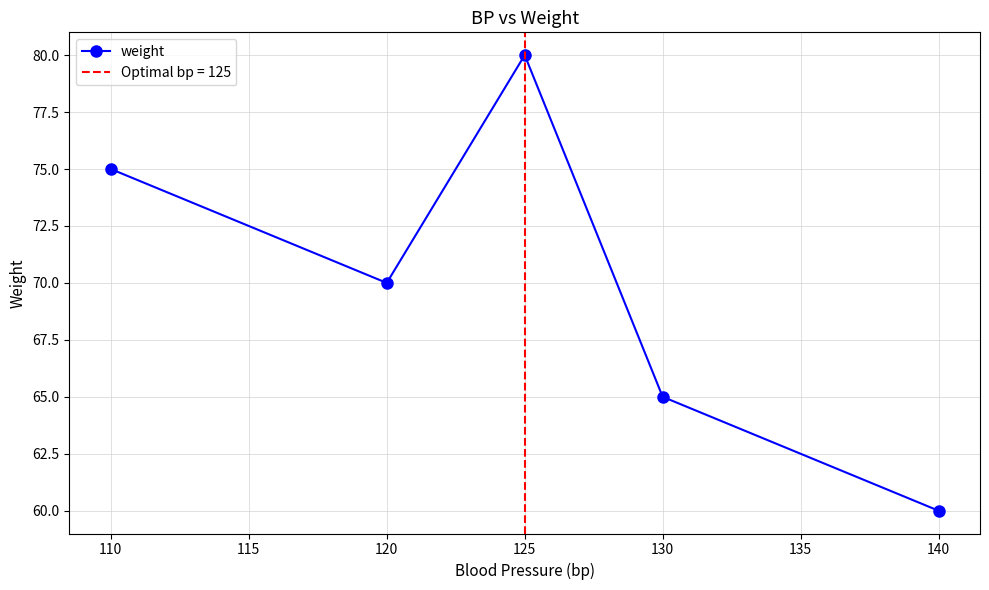

What is the value of the 2nd point from the left?

70